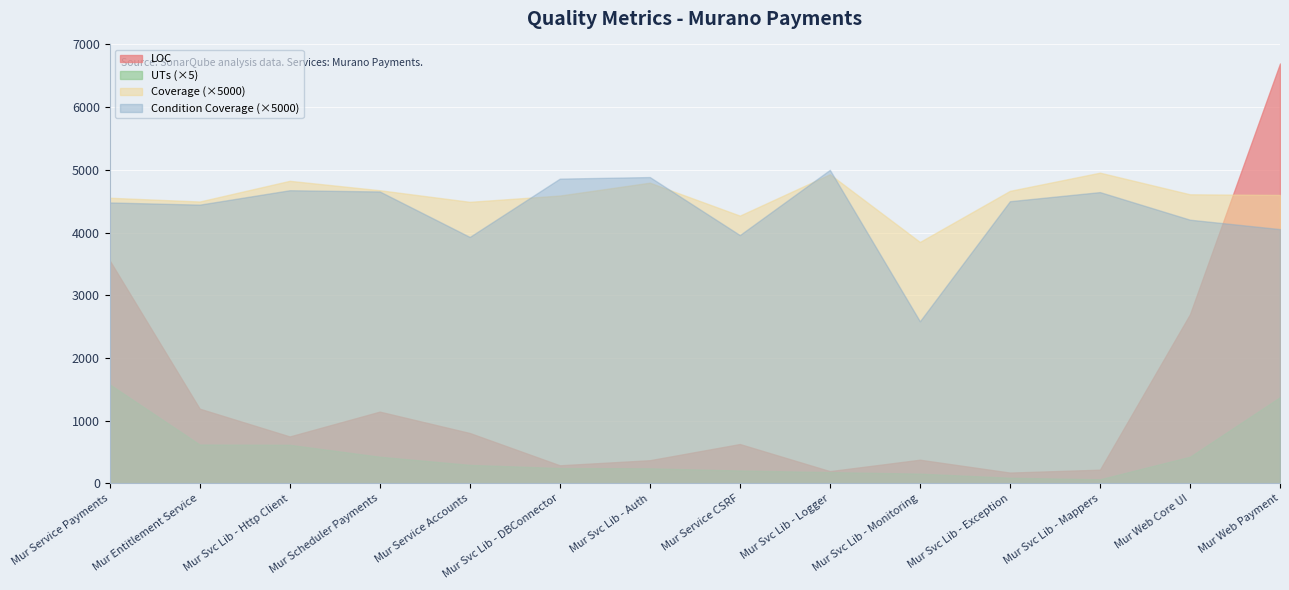

How many distinct data groups are displayed?

4